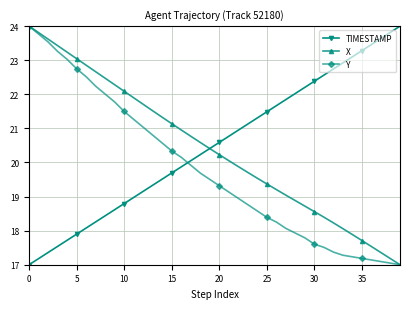

What is the smallest value displayed?

17.0